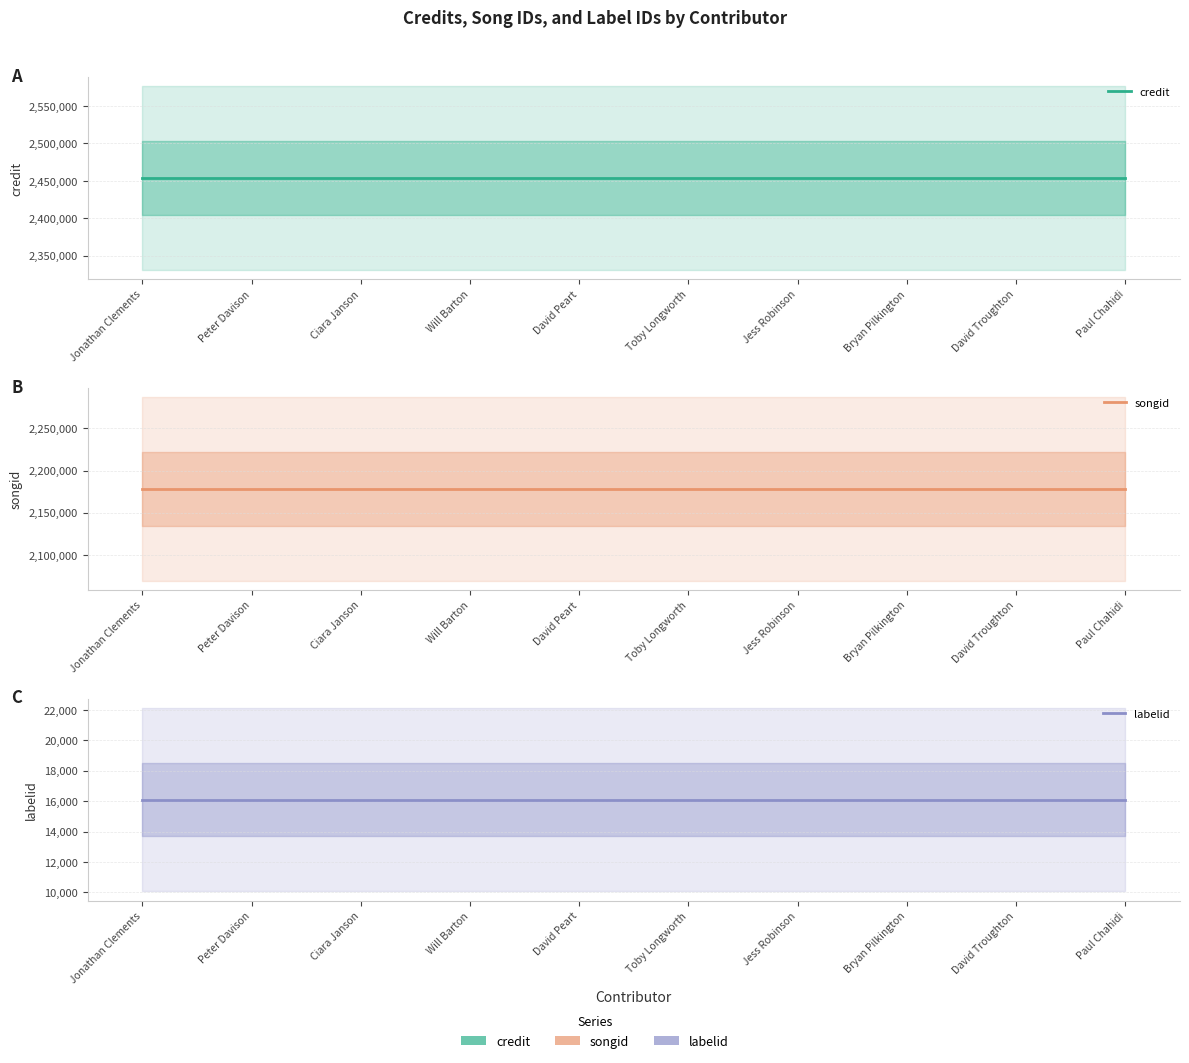

At which label is songid closest to 2178224?

Jonathan Clements